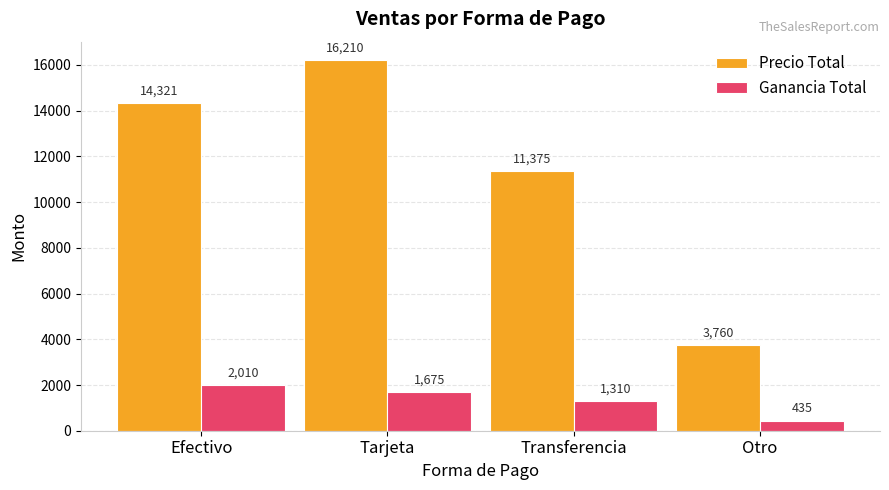

Are the bars grouped side by side (vs. stacked)?

Yes